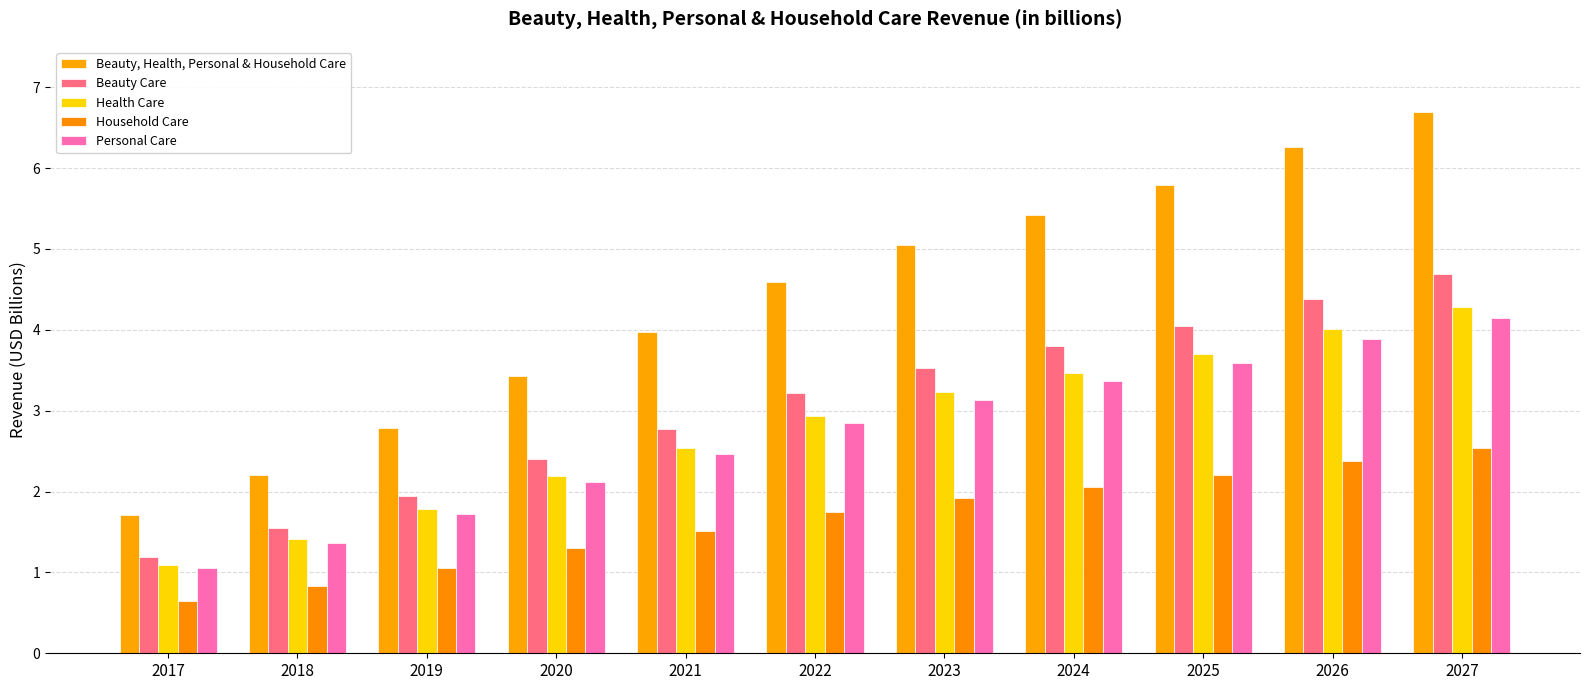

The value of Beauty, Health, Personal & Household Care at 2017 is 0.7. True or false?

False